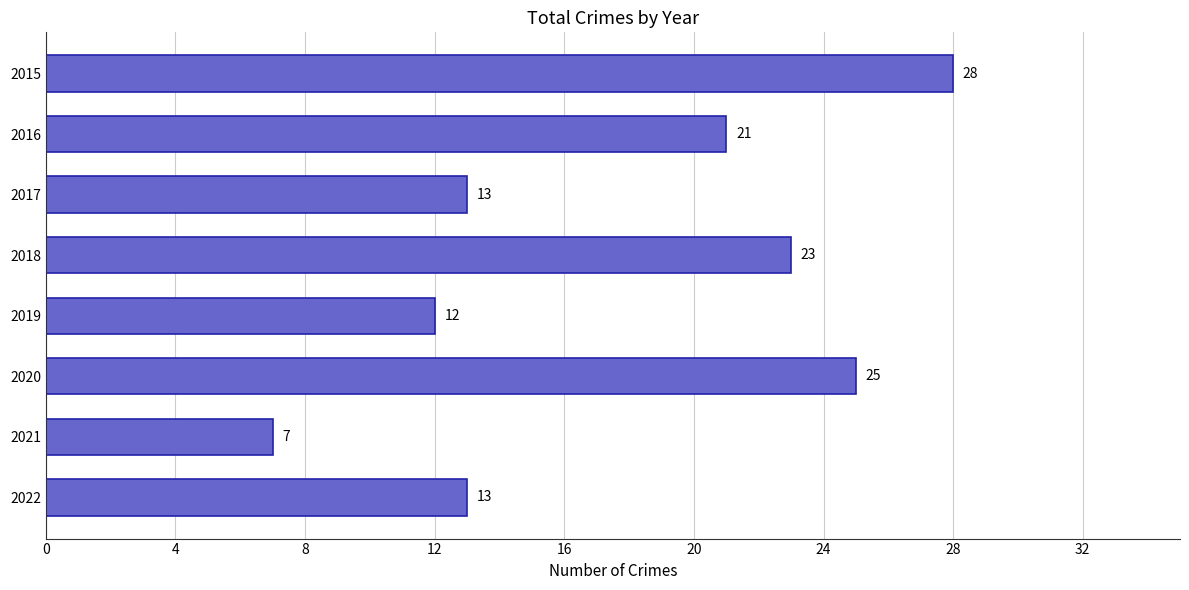

What is the average value?

18